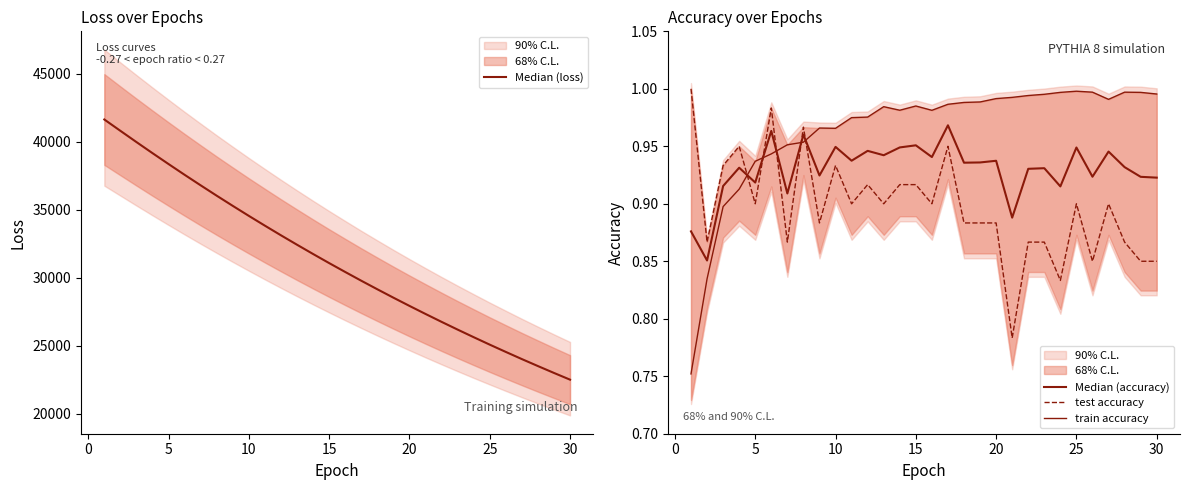

True or false: Median (accuracy) and Median (loss) intersect in this chart.

False